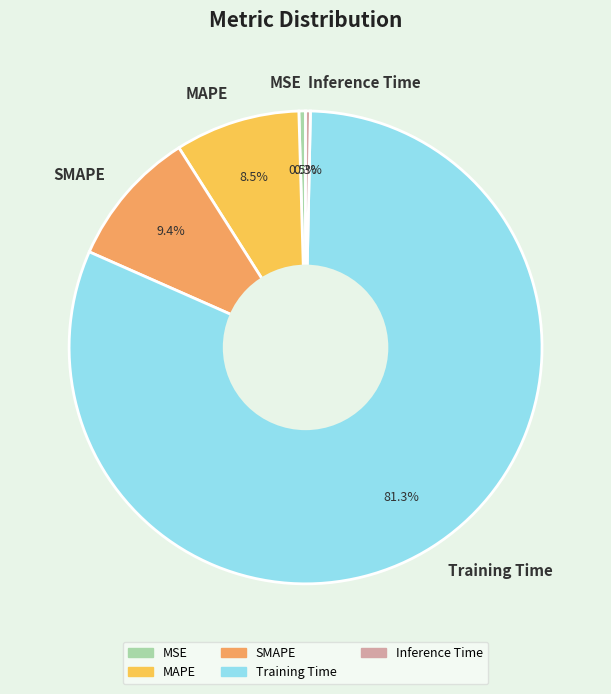

Is it true that Inference Time is 0% of the pie?

True